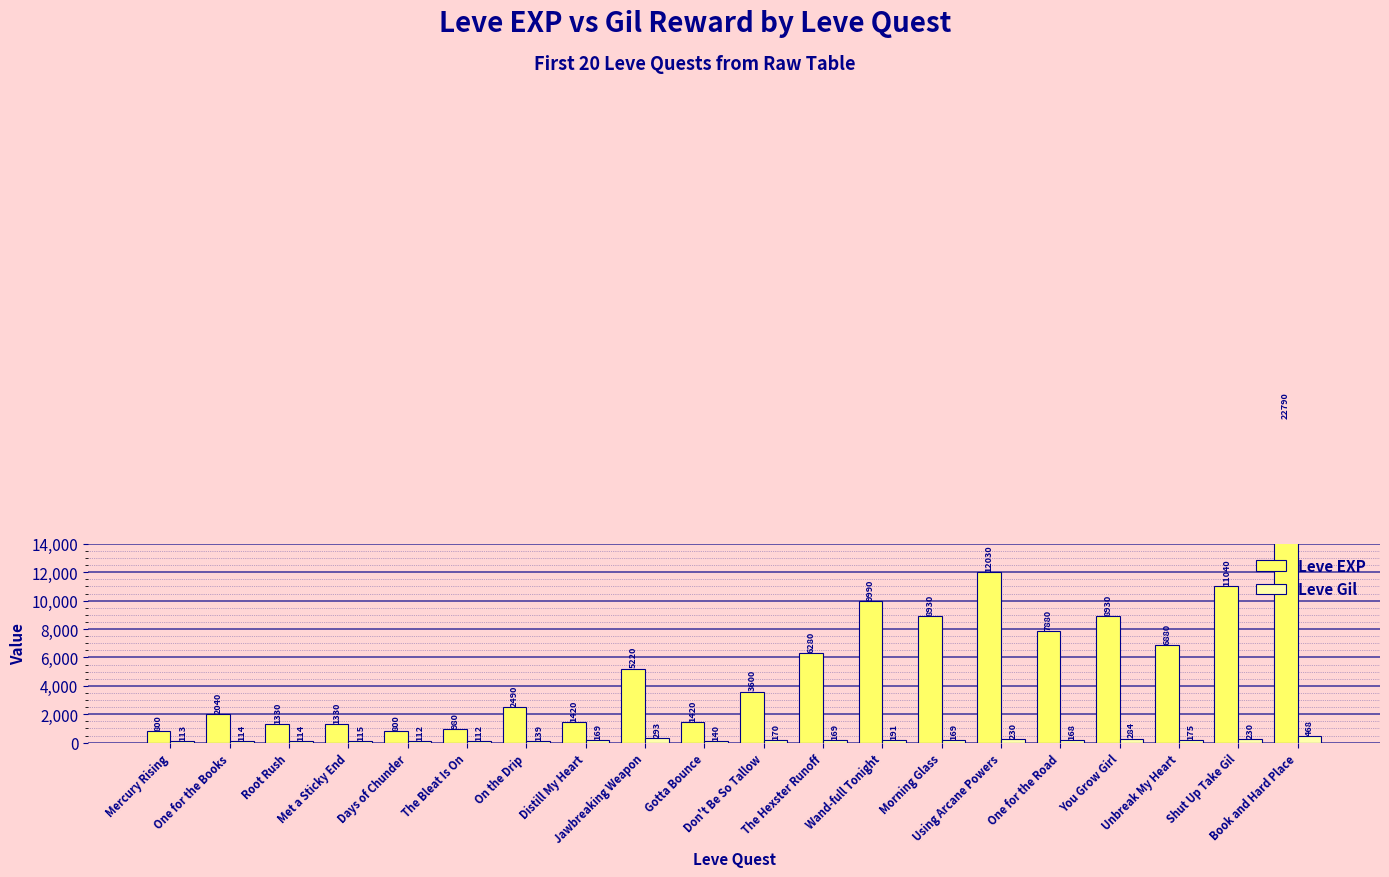

Rank the series at Gotta Bounce from highest to lowest value.

Leve EXP, Leve Gil